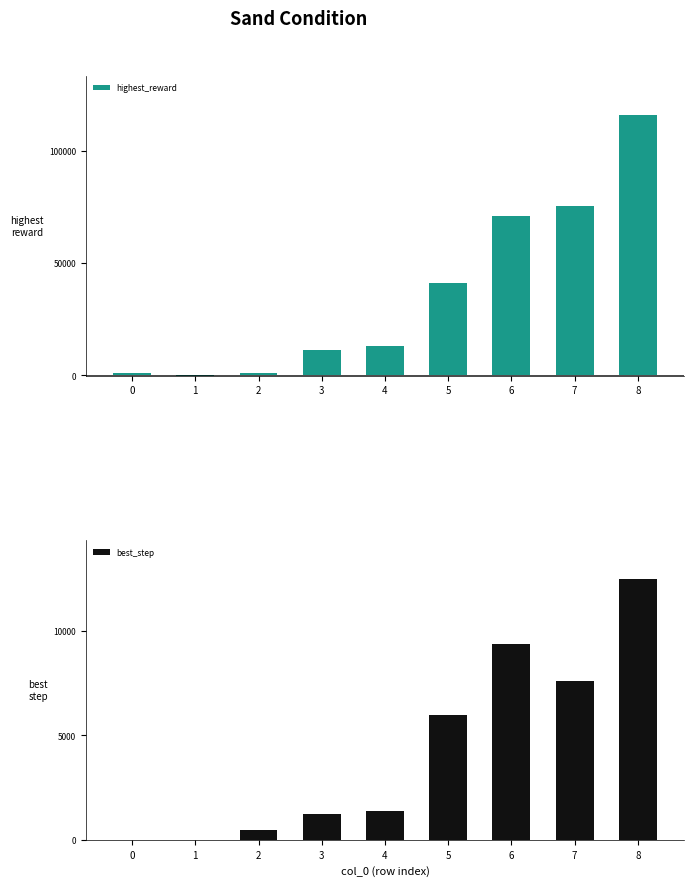

Which series has the largest total across all categories?

highest_reward